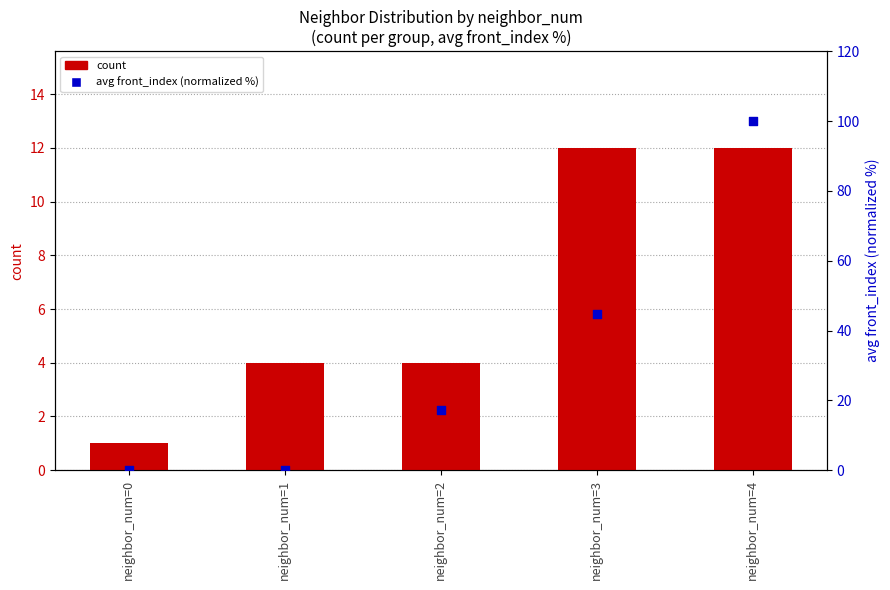

At which category is the sum across all series the highest?

neighbor_num=4